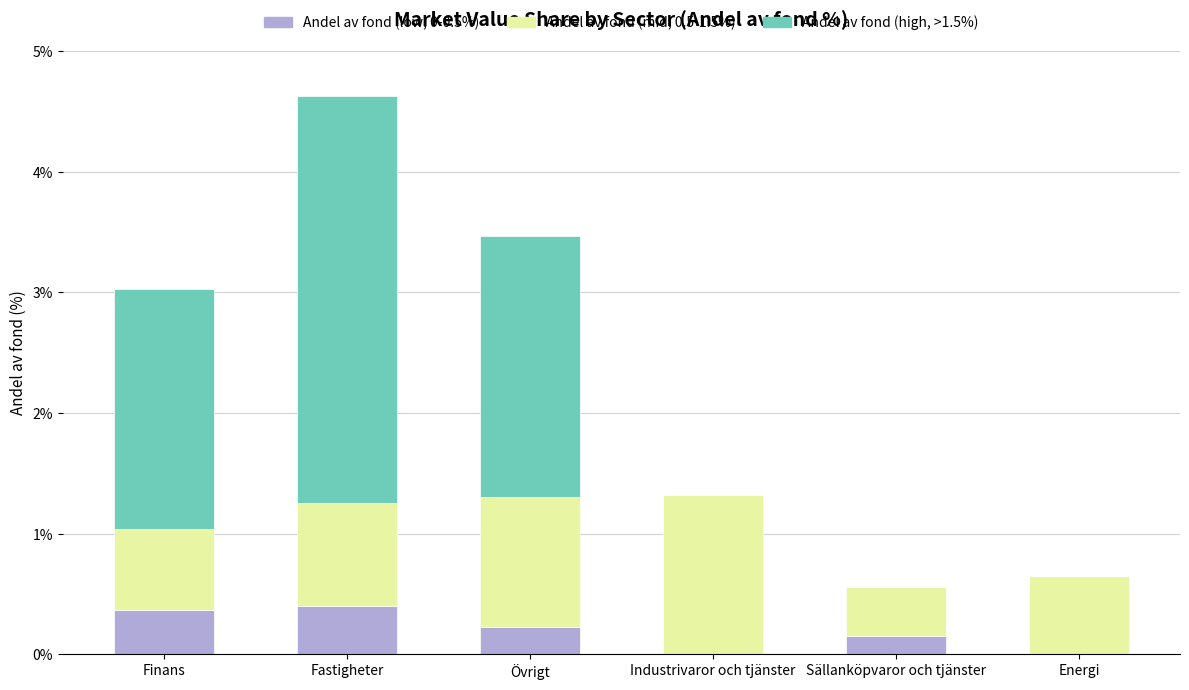

What is the total value across all series at Industrivaror och tjänster?

1.3